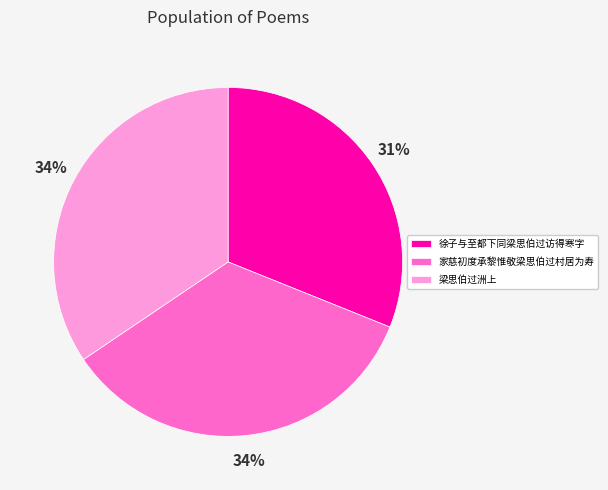

To the nearest percent, what is the combined percentage of 梁思伯过洲上 and 徐子与至都下同梁思伯过访得寒字?

66%